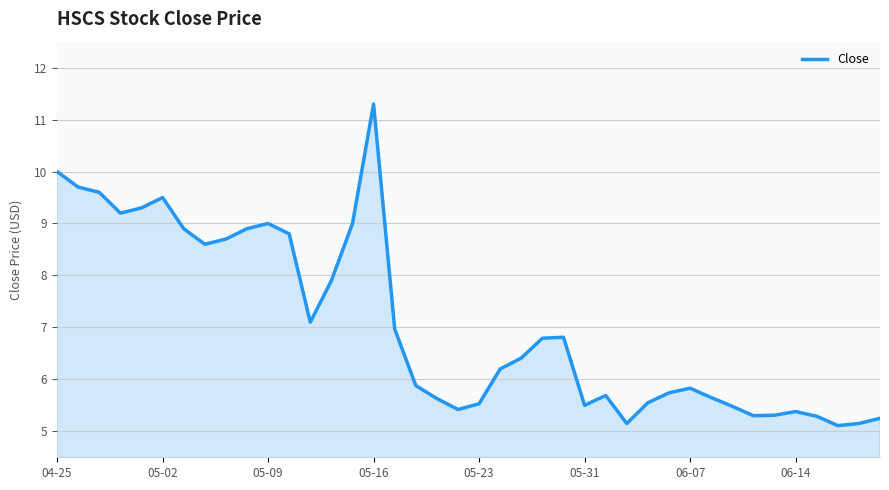

True or false: the data has more than 1 interior local peaks.

True